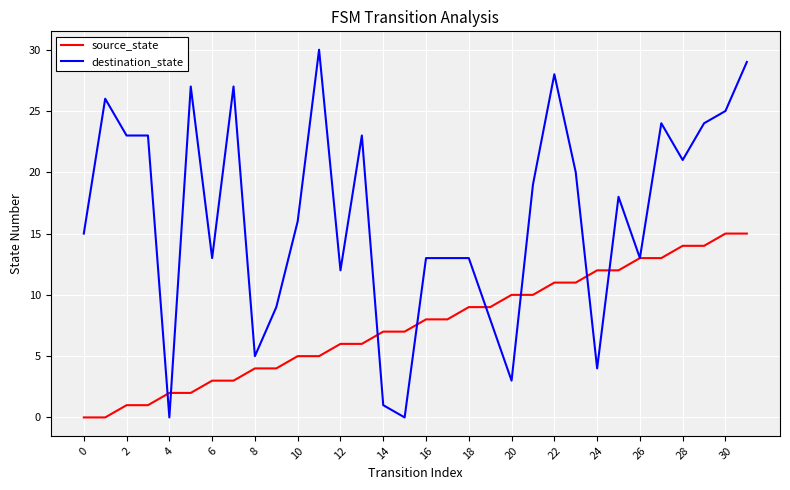

List the series in order of their overall mean, lowest first.

source_state, destination_state